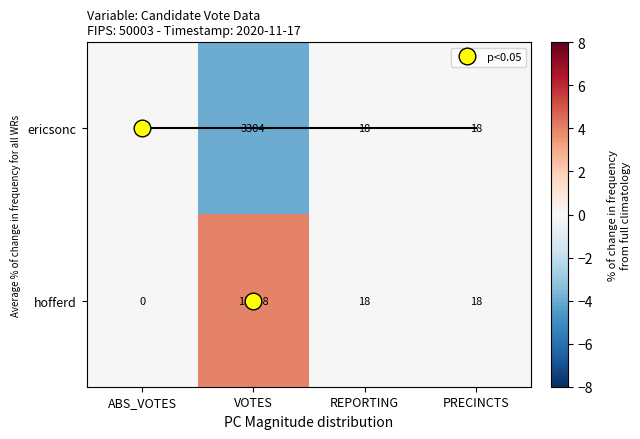

What is the difference between the maximum and minimum values in the hofferd series?

13588